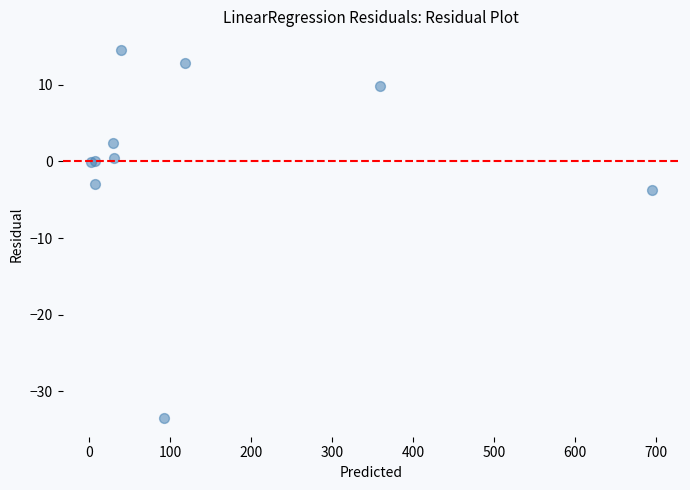

What Y value in the scatter plot is closest to -9?

-3.7